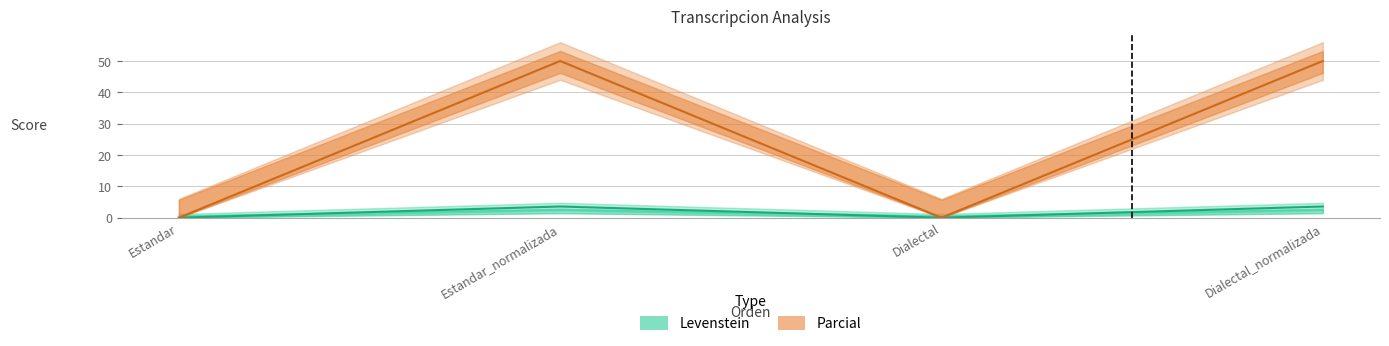

How many values in Parcial are above zero?

2